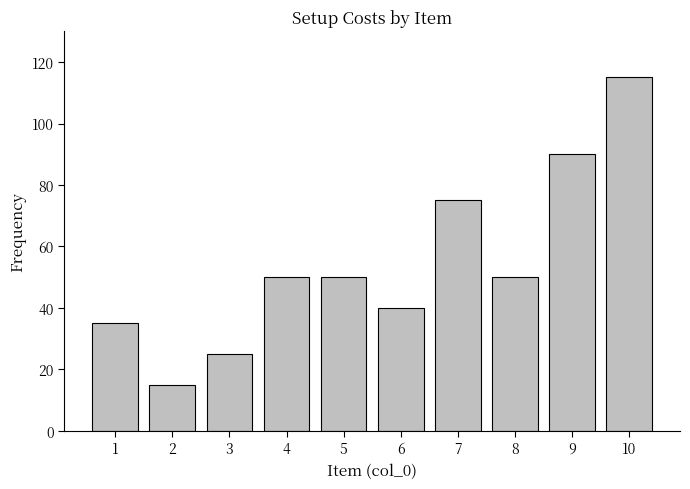

What is the difference between the second highest and second lowest values?

65